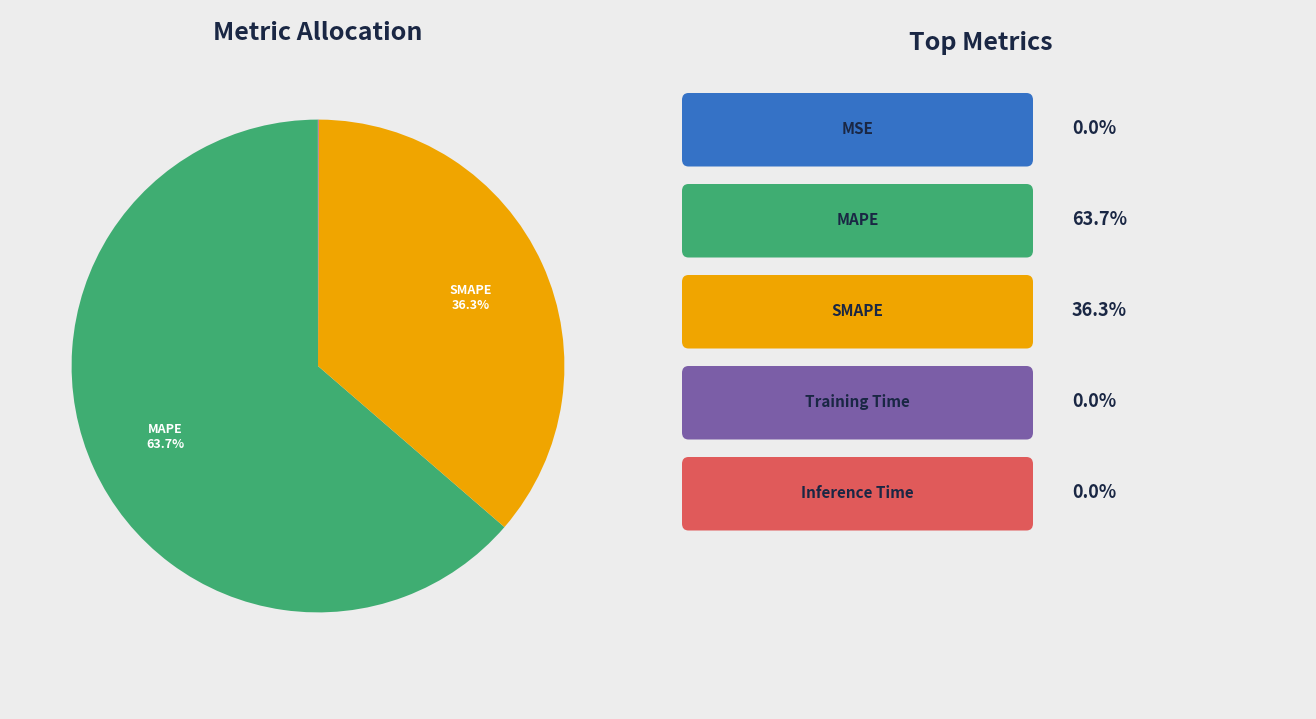

Does any single category account for the majority?

Yes